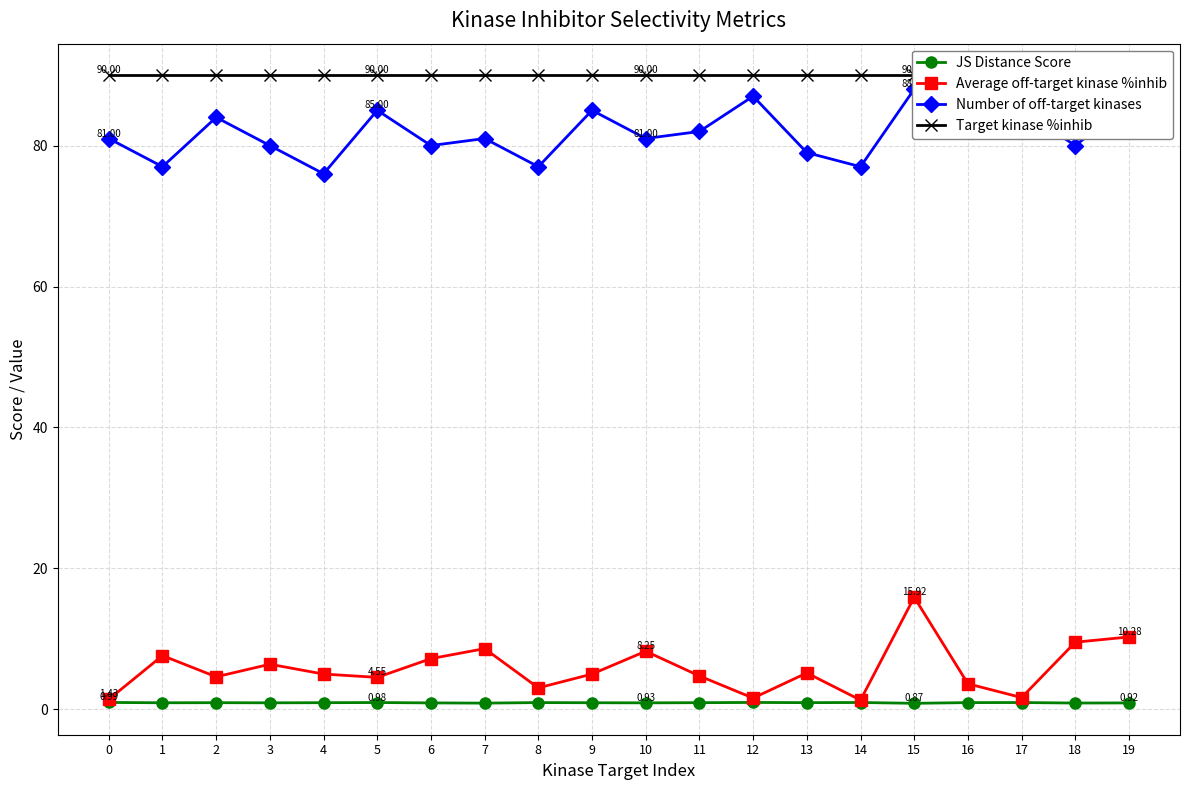

At which category is the sum across all series the highest?

15